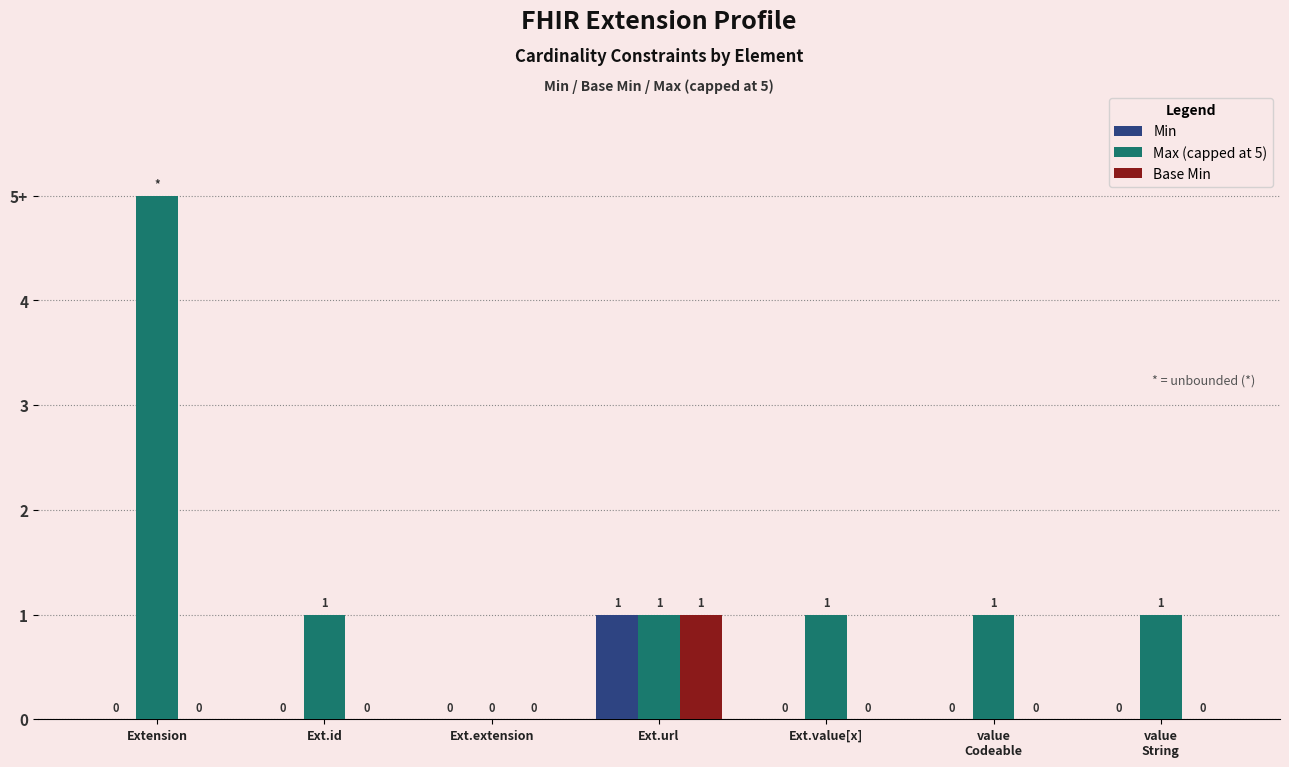

What is the difference between the maximum and minimum values in the Min series?

1